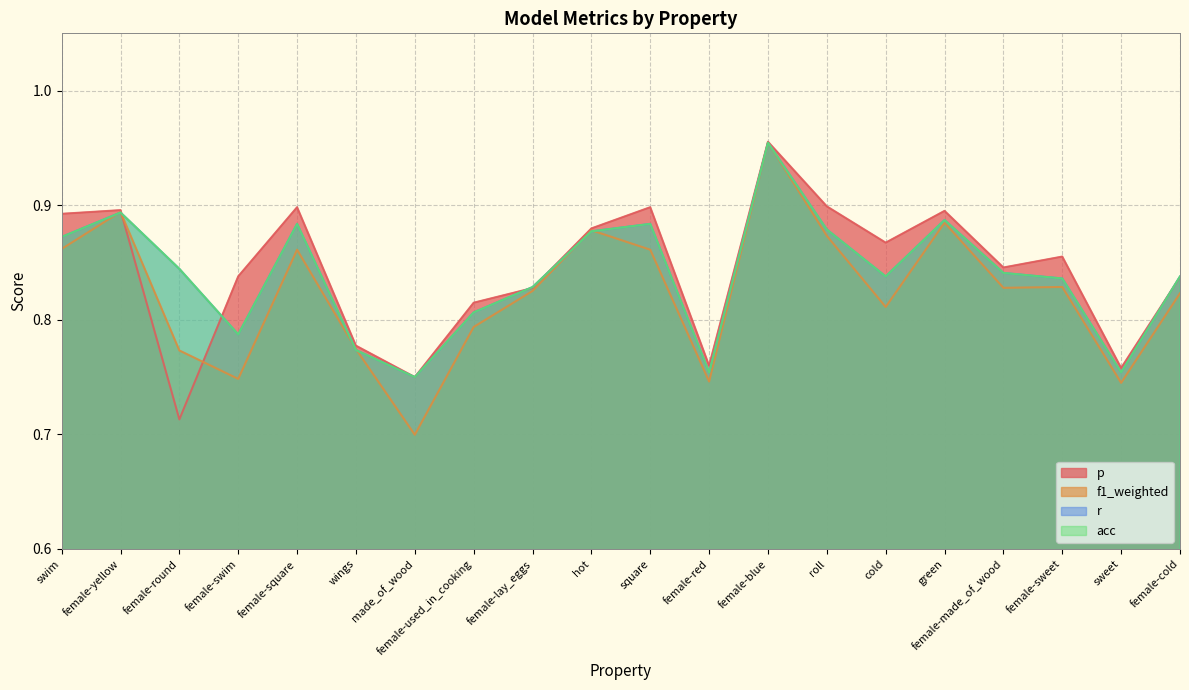

What are all the series names shown in the legend?

p, f1_weighted, r, acc